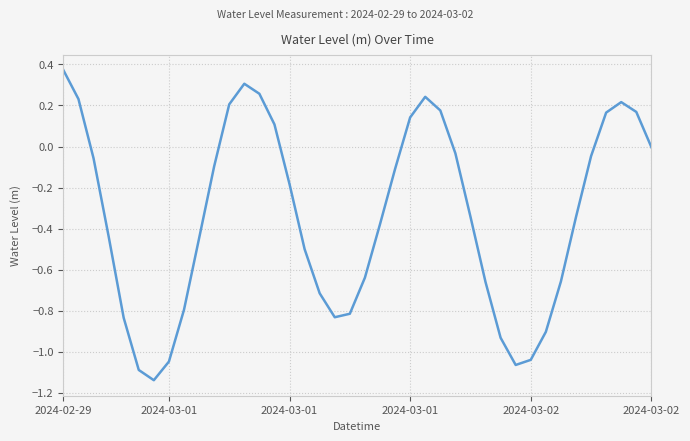

What is the difference between the maximum and minimum values?

1.5